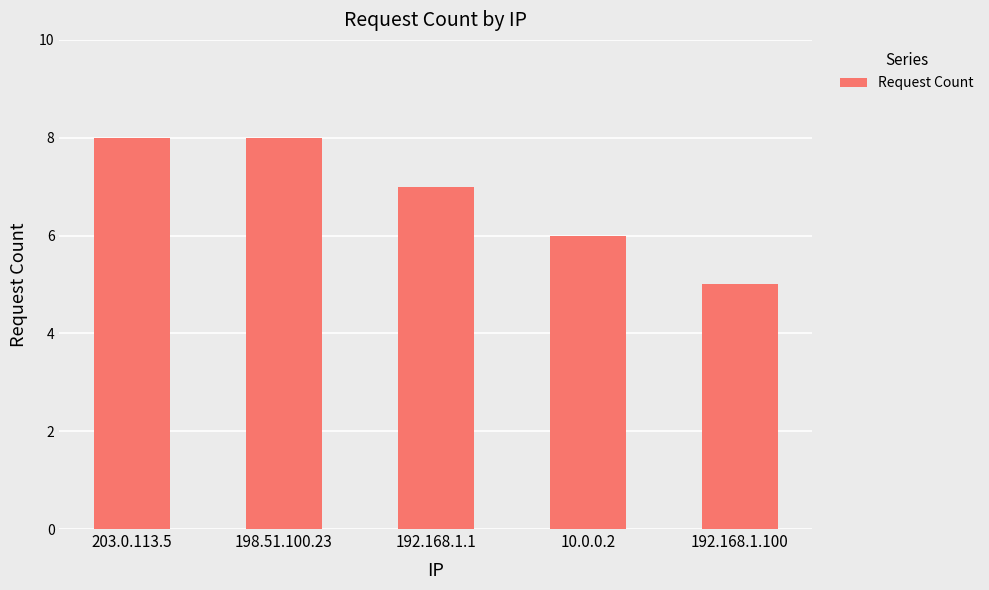

What is the average value?

7